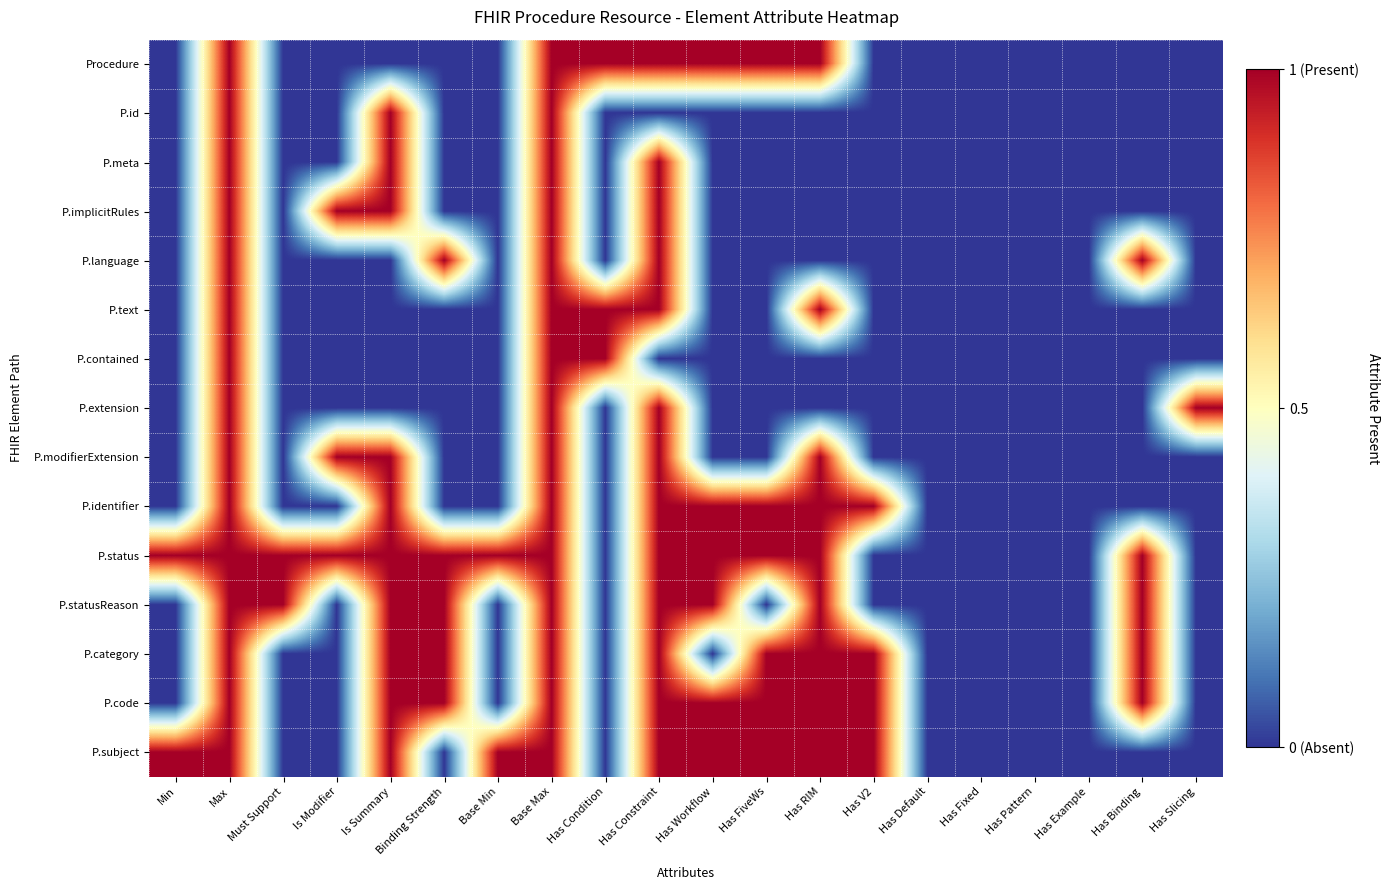

Which label corresponds to the largest value in the chart?

Max